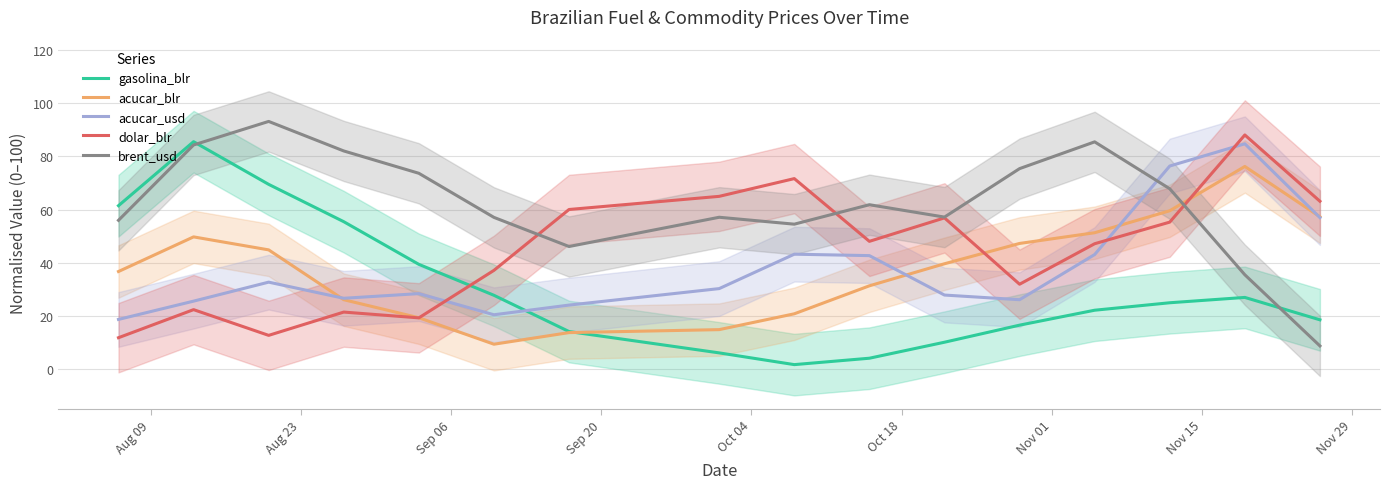

What is the lowest value of the dolar_blr series?

11.7